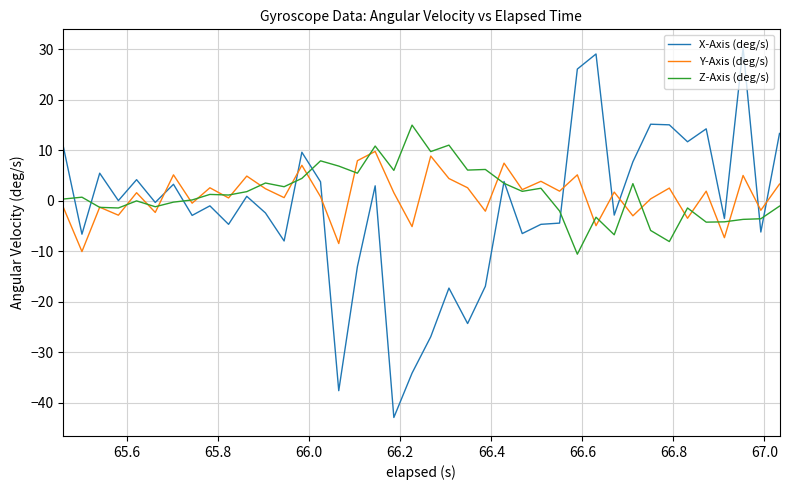

What is the minimum value shown in the chart?

-42.9